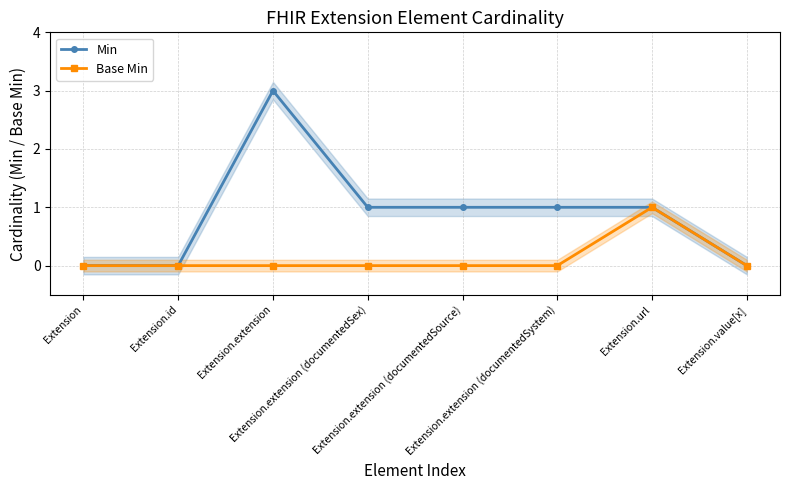

Which category has the highest value in the Min series?

Extension.extension